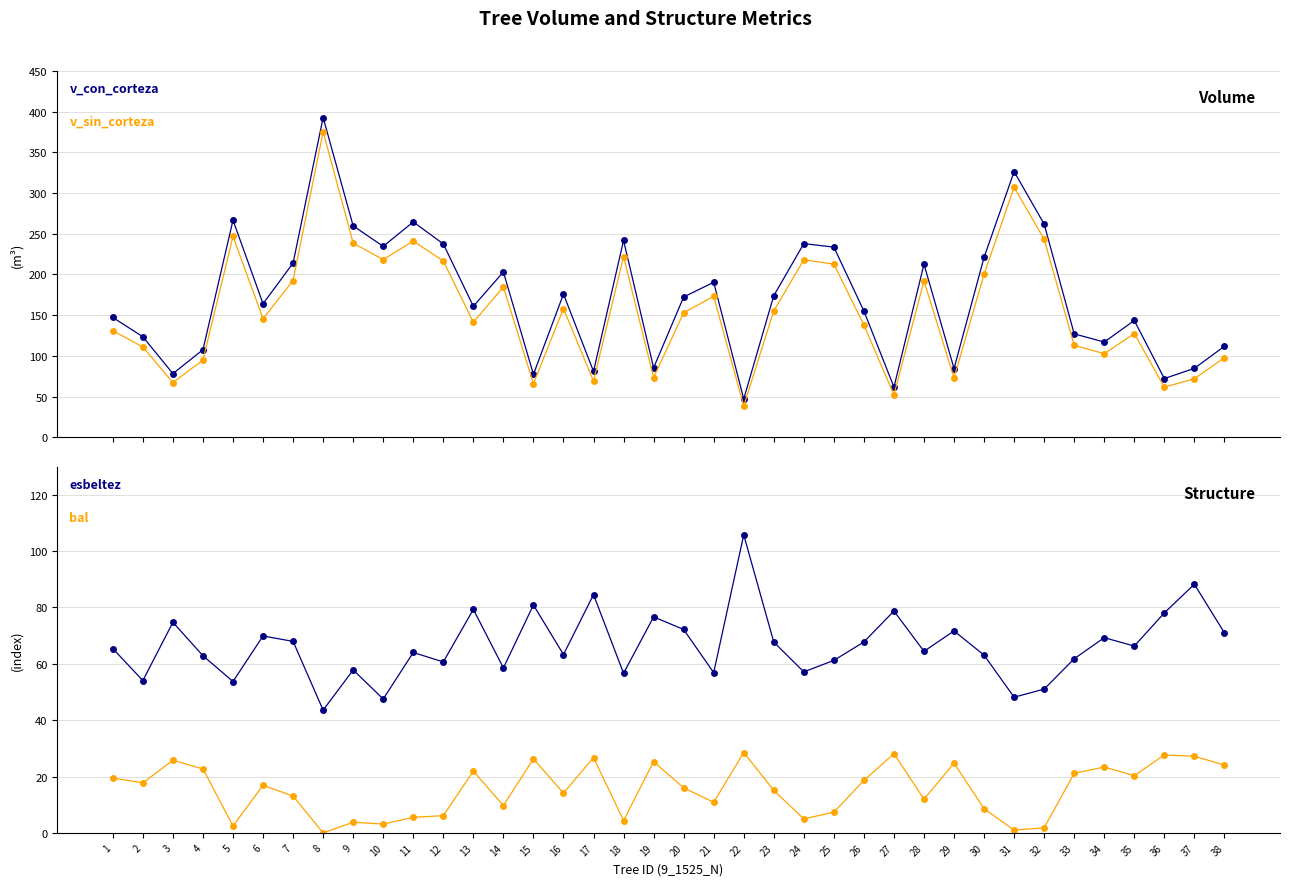

How many lines are shown in the chart?

4